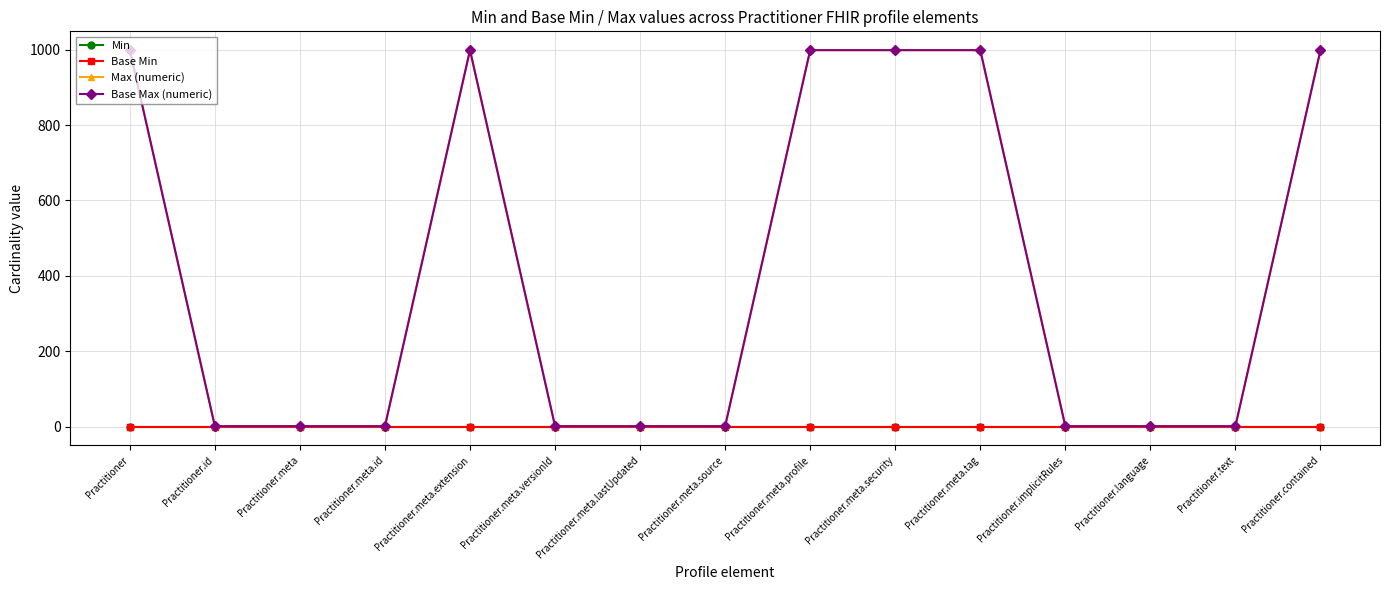

Which has a higher value, Practitioner.language or Practitioner.meta.profile?

Practitioner.language